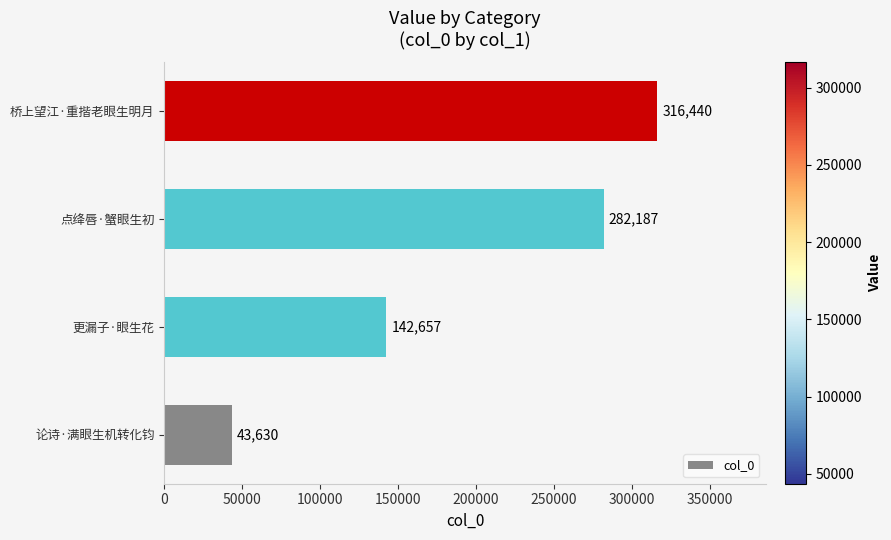

The value at 点绛唇·蟹眼生初 is 123791. True or false?

False